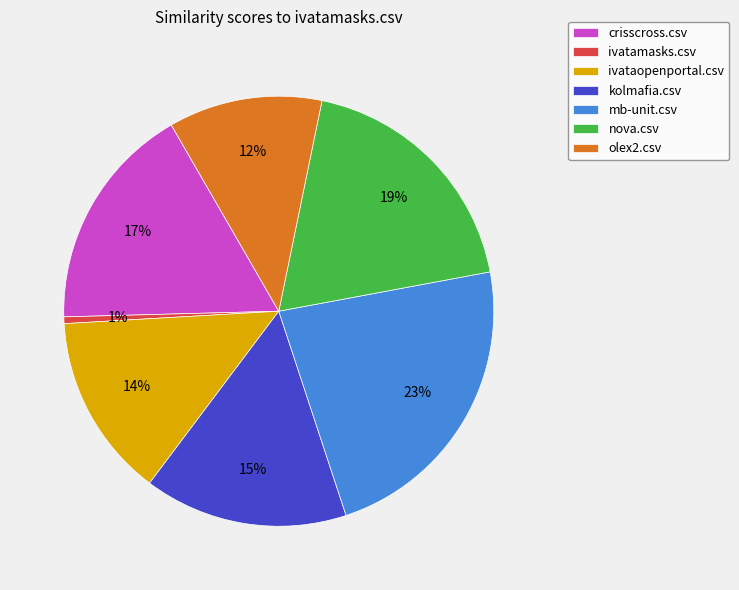

Do ivatamasks.csv and mb-unit.csv together represent more than half of the pie?

No